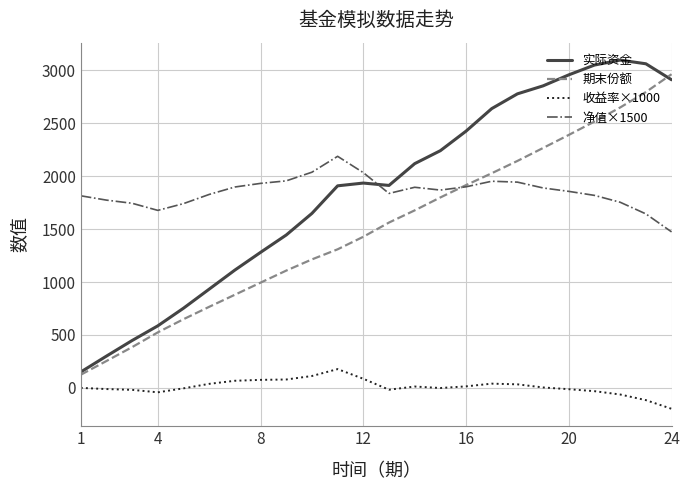

What is the lowest value of the 实际资金 series?

150.0